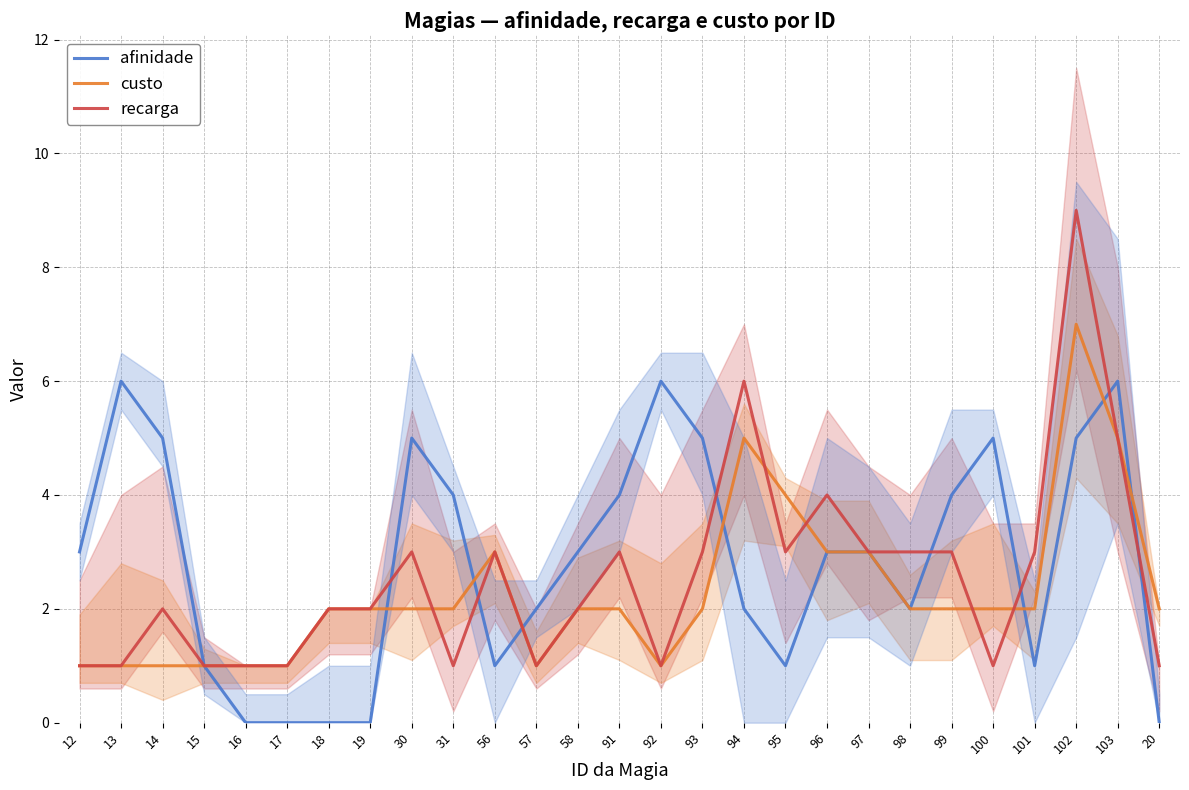

How many values in the recarga series are below 2?

10